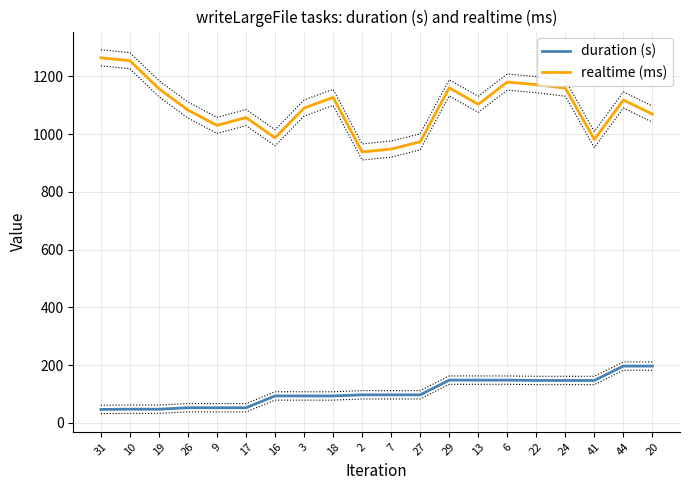

Reading left to right, transcribe all the data shown in this chart.

duration (s): 31=46.4	10=47.3	19=47.3	26=52.4	9=52.3	17=52.2	16=93.2	3=93.1	18=93.1	2=97.1	7=97.0	27=97.0	29=148.0	13=147.9	6=147.9	22=146.8	24=146.8	41=146.8	44=196.6	20=196.6
realtime (ms): 31=1264.0	10=1254.0	19=1157.0	26=1083.0	9=1030.0	17=1057.0	16=987.0	3=1090.0	18=1127.0	2=938.0	7=948.0	27=973.0	29=1160.0	13=1103.0	6=1180.0	22=1171.0	24=1159.0	41=981.0	44=1118.0	20=1069.0